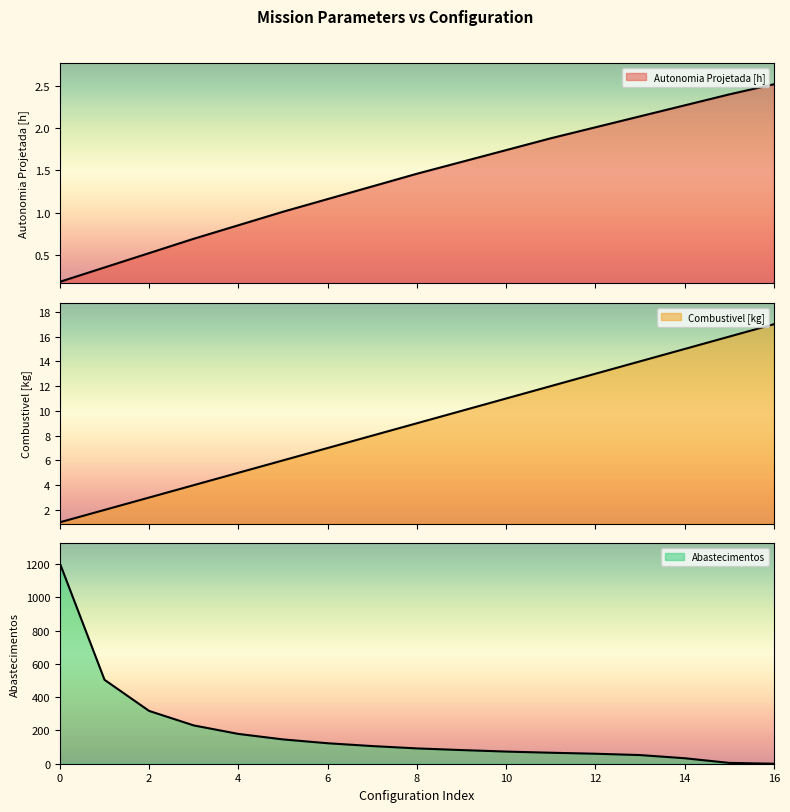

Reading right to left, list all the values displayed in this chart.

Autonomia Projetada [h]: 2.5	2.4	2.3	2.1	2.0	1.9	1.7	1.6	1.5	1.3	1.2	1.0	0.8	0.7	0.5	0.3	0.2
Combustivel [kg]: 17.0	16.0	15.0	14.0	13.0	12.0	11.0	10.0	9.0	8.0	7.0	6.0	5.0	4.0	3.0	2.0	1.0
Abastecimentos: 0.0	5.0	33.0	52.0	60.0	66.0	73.0	82.0	92.0	106.0	123.0	146.0	179.0	230.0	317.0	504.0	1203.0